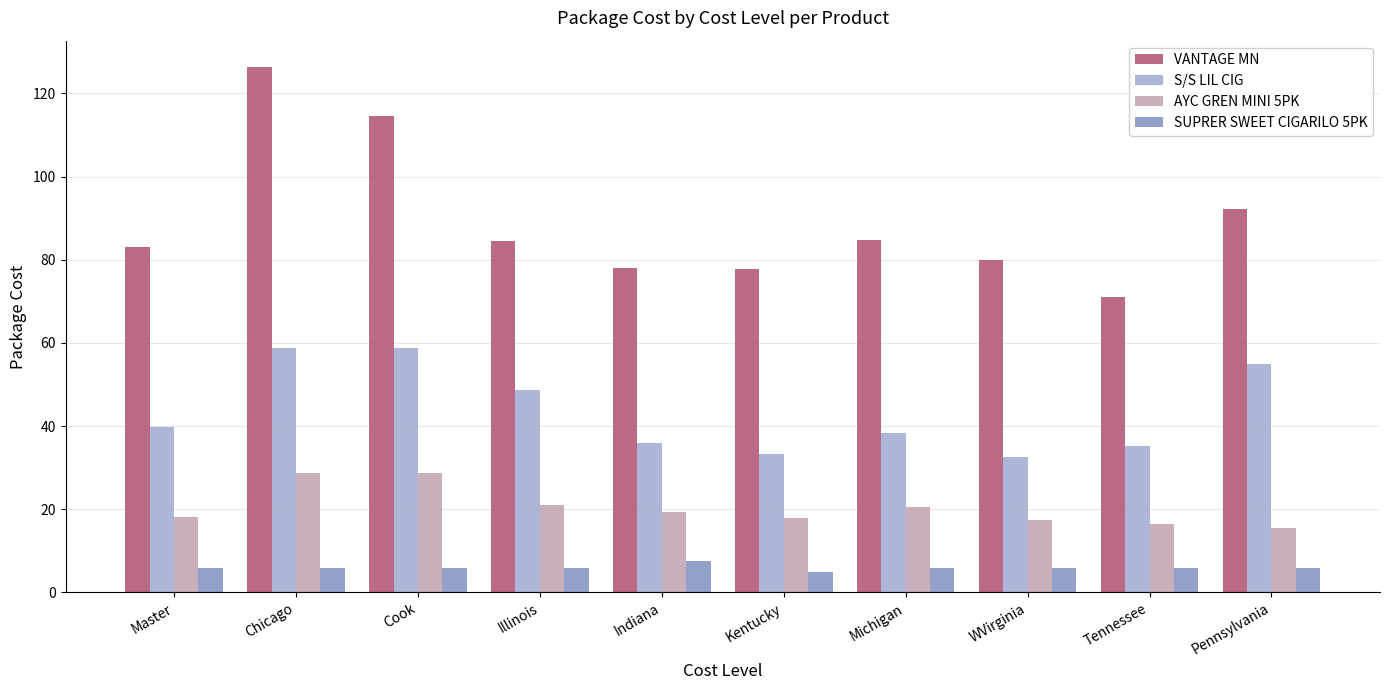

What is the difference between the highest and lowest values at Chicago?

120.6